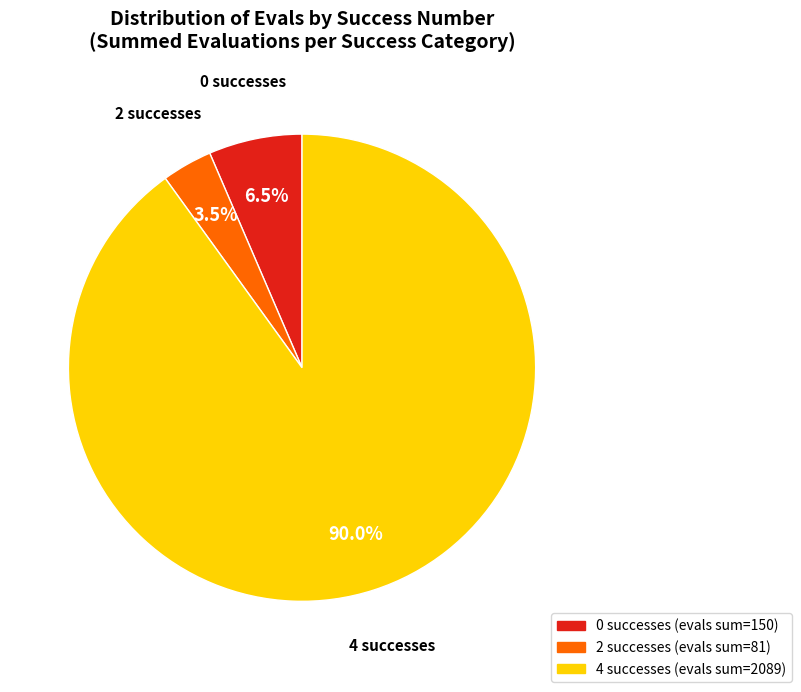

How many segments does this pie chart have?

3